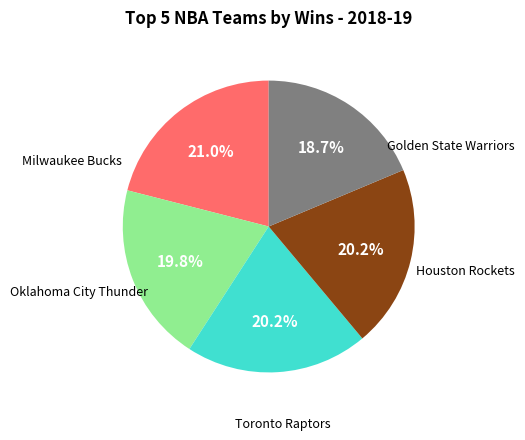

To the nearest percent, what is the difference between the largest and smallest slice percentages?

2%